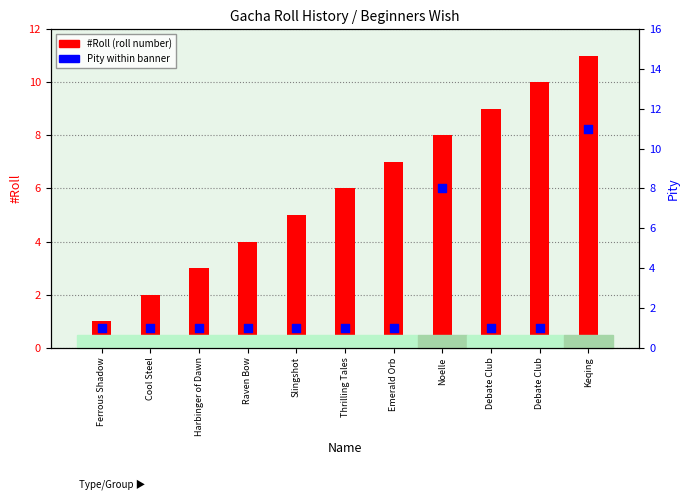

What is the total value across all series at Emerald Orb?

8